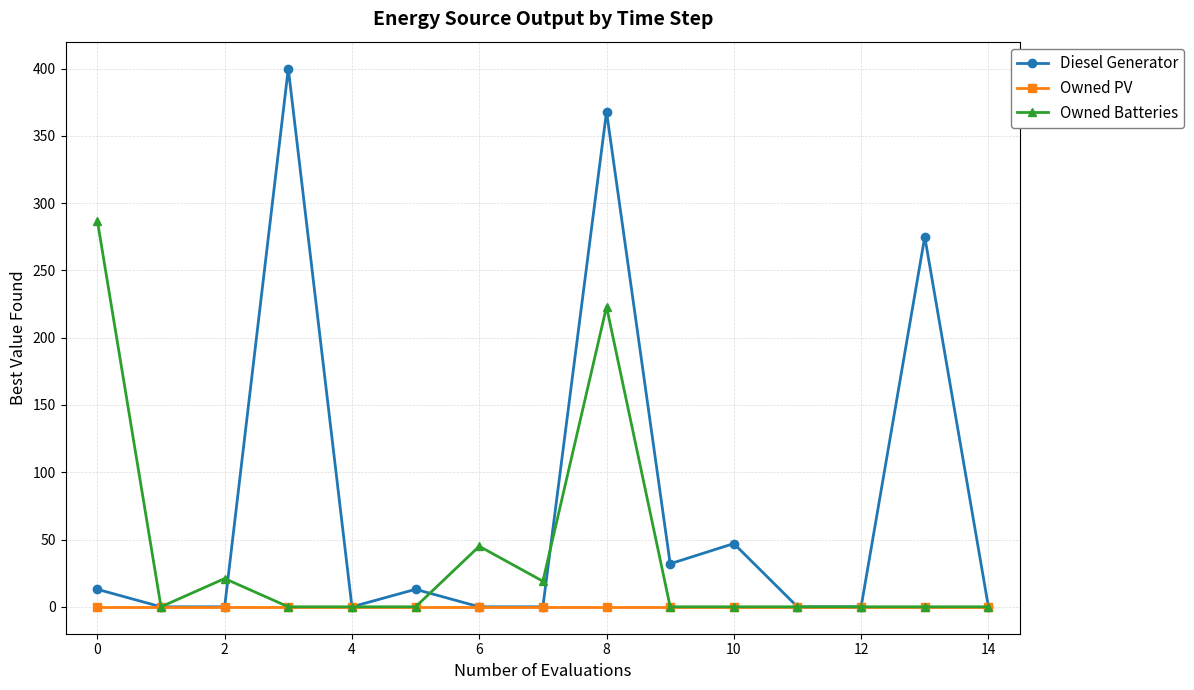

Count the number of data series in this chart.

3